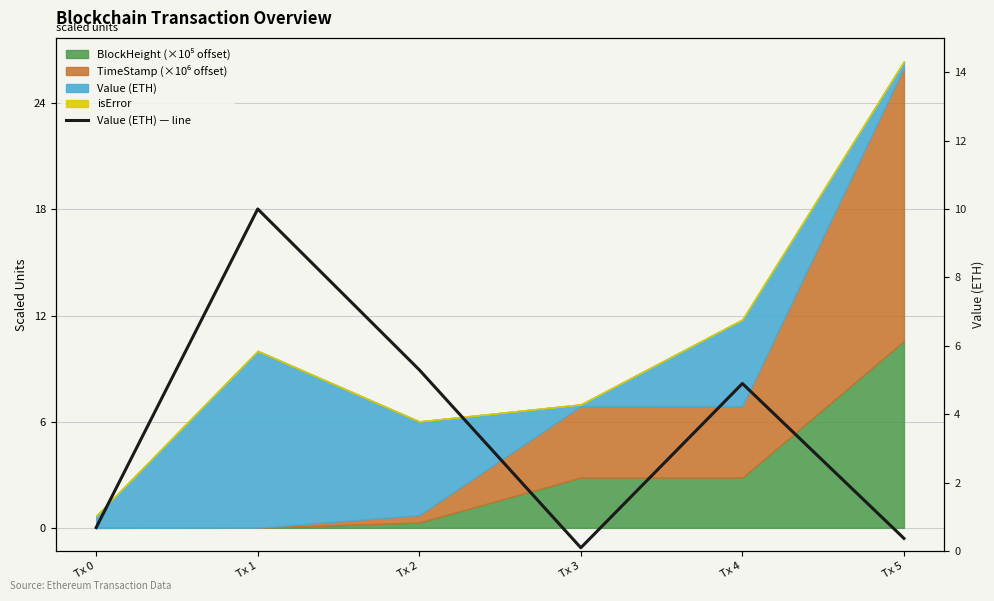

What is the value of the 5th point from the left?

4.9